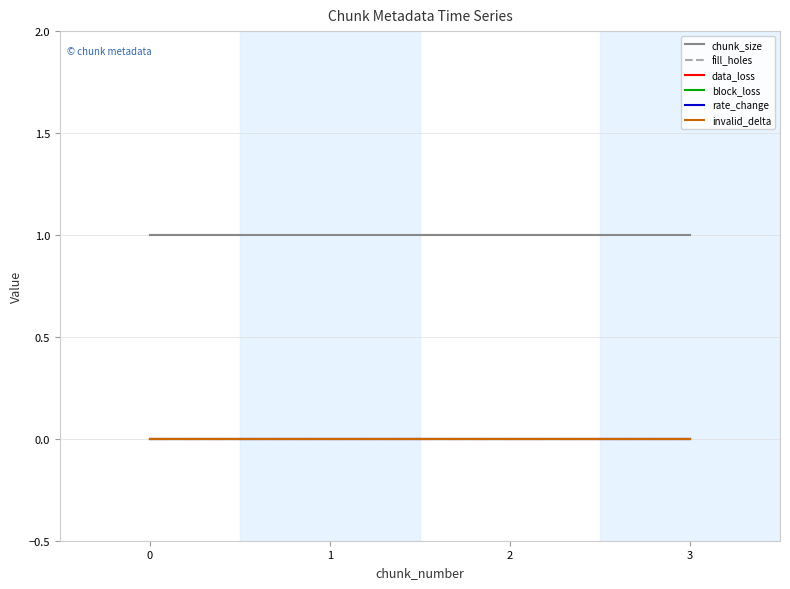

Which series has the widest spread of values?

chunk_size